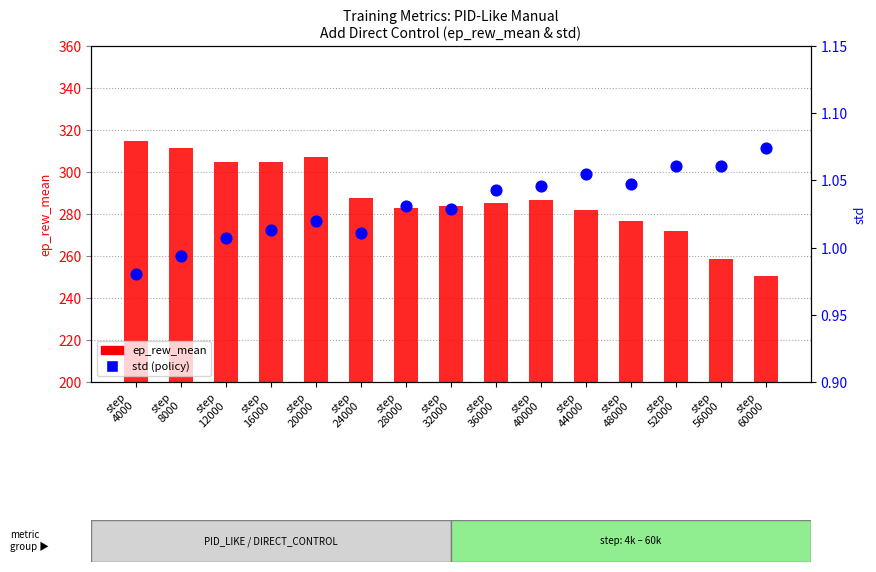

Which series reaches the minimum Y coordinate?

std (policy)